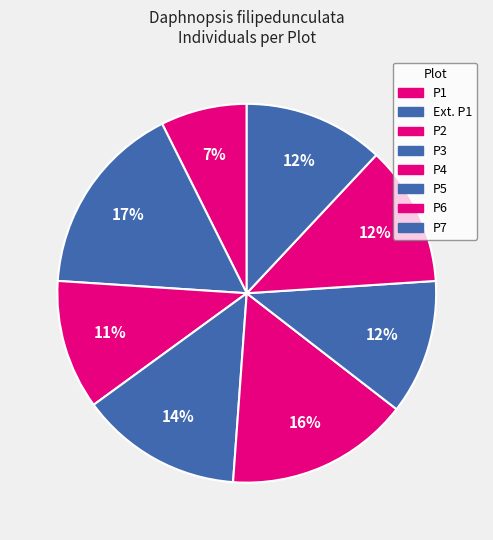

Count the number of slices in the pie.

8